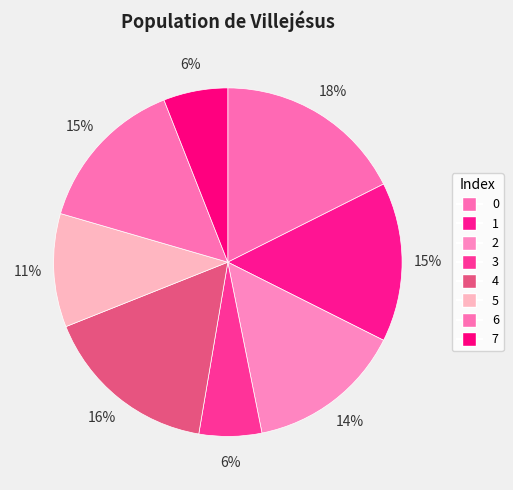

Count the number of slices in the pie.

8